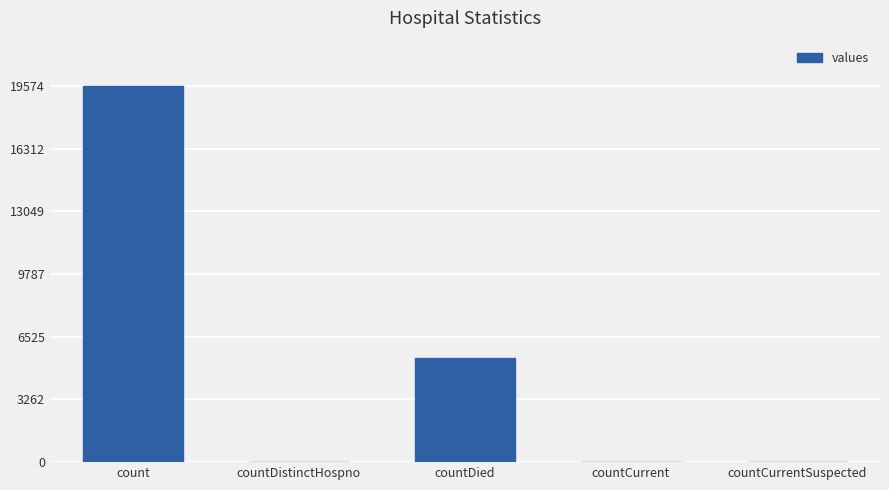

Between countDistinctHospno and count, which is larger?

count